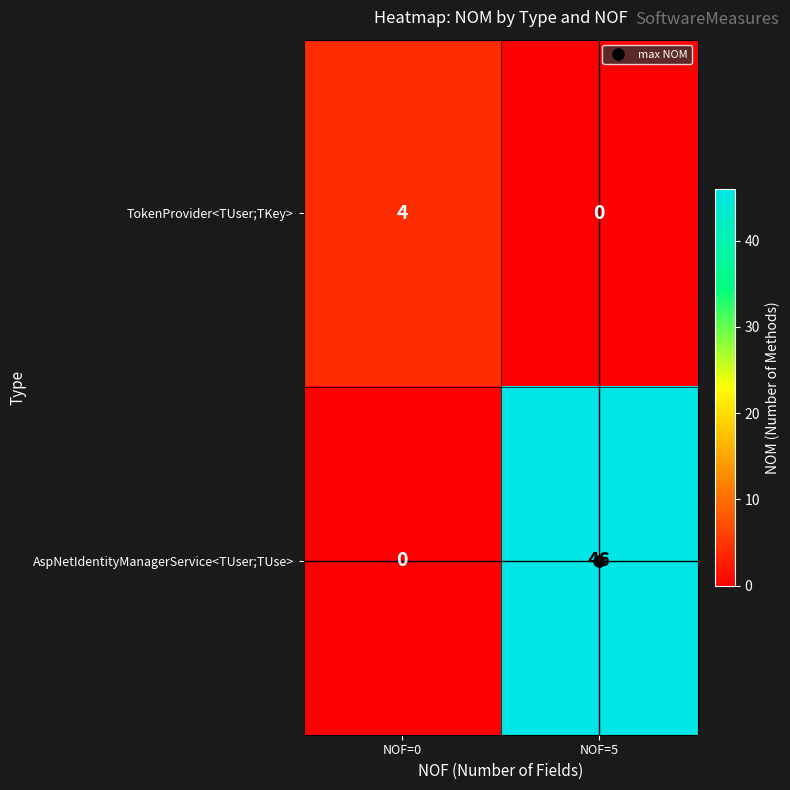

At how many categories does at least one series exceed 39?

1